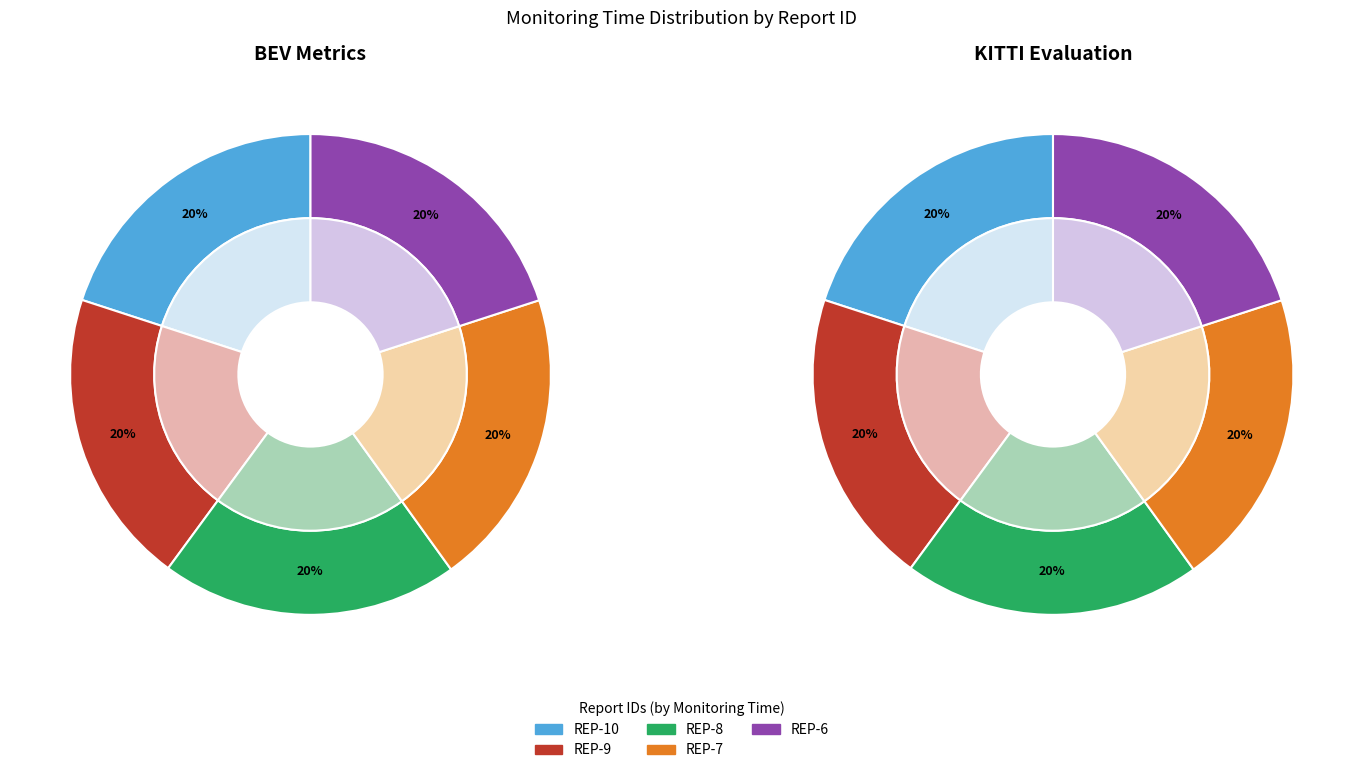

Which category has the biggest portion of the pie?

REP-7